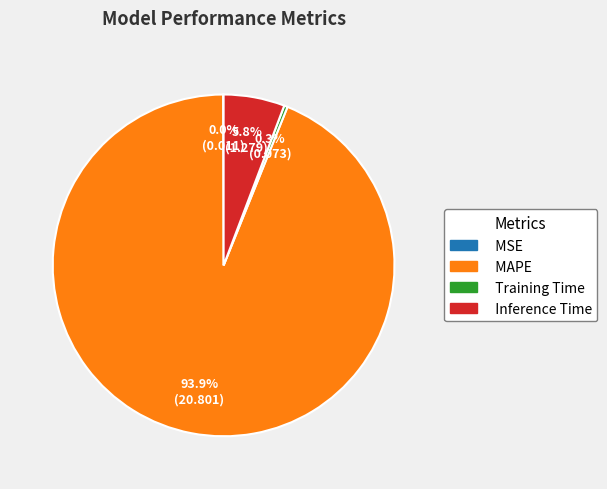

To the nearest percent, what is the combined percentage of Inference Time and Training Time?

6%